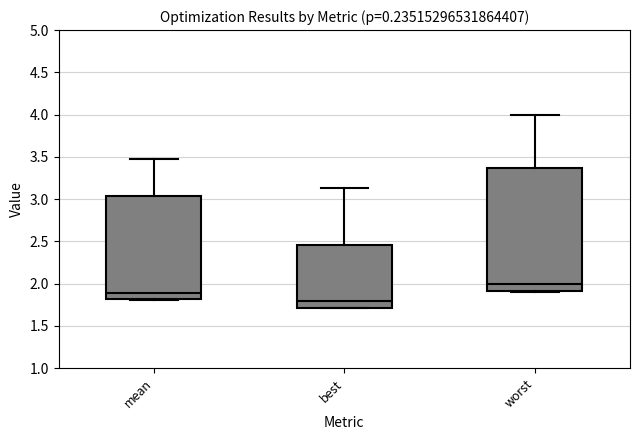

Which box's median line is the lowest?

best